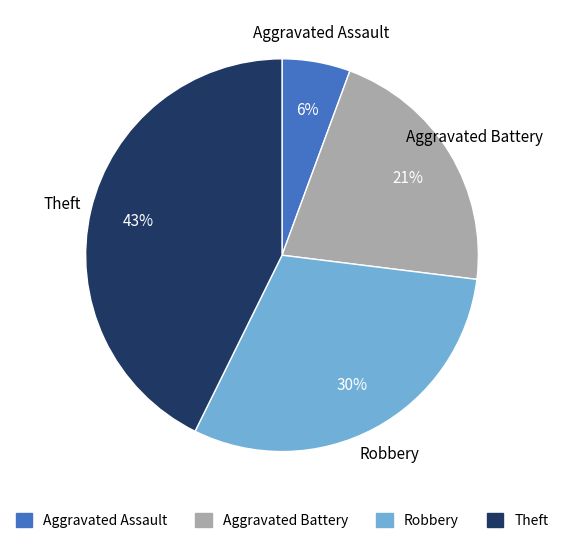

To the nearest percent, what is the difference between the largest and smallest slice percentages?

37%